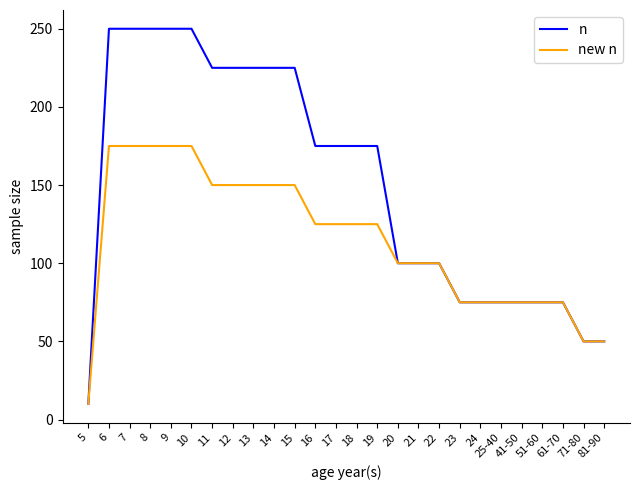

The new n series shows 100 at 21. True or false?

True